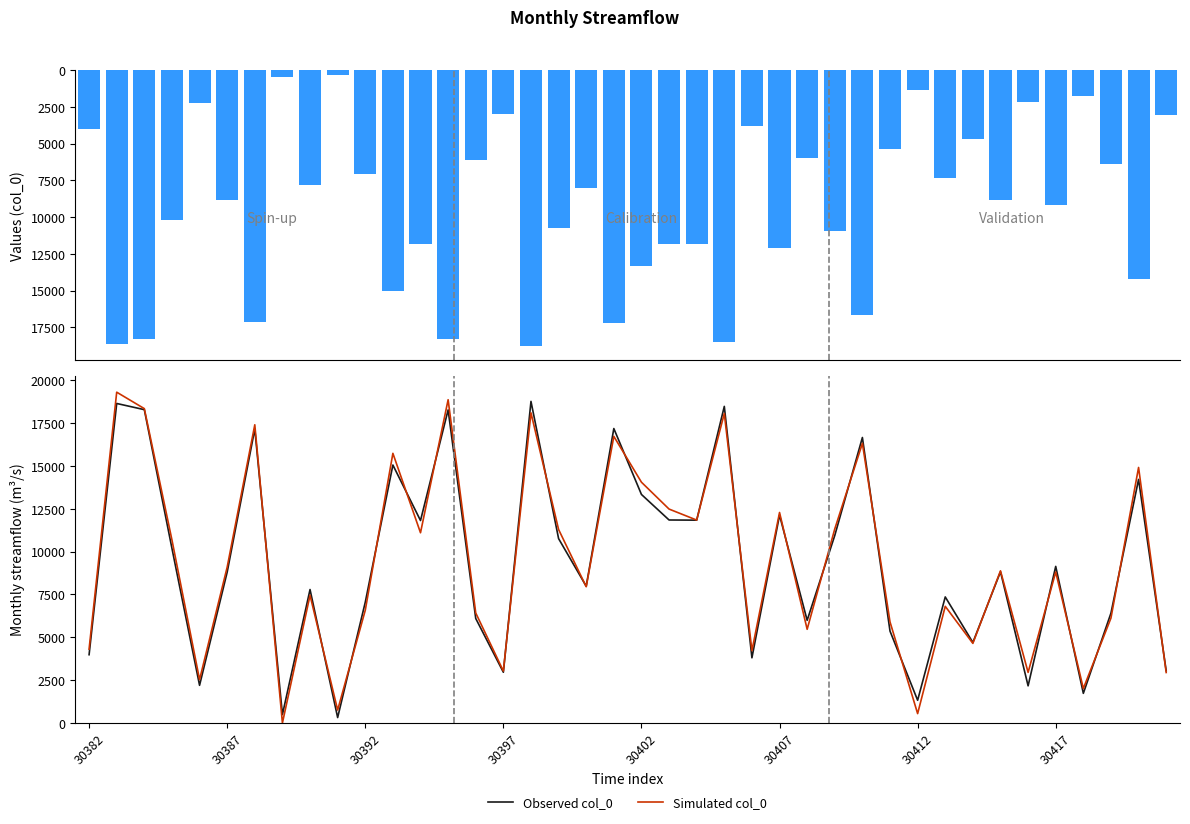

Does the chart contain stacked bars?

No